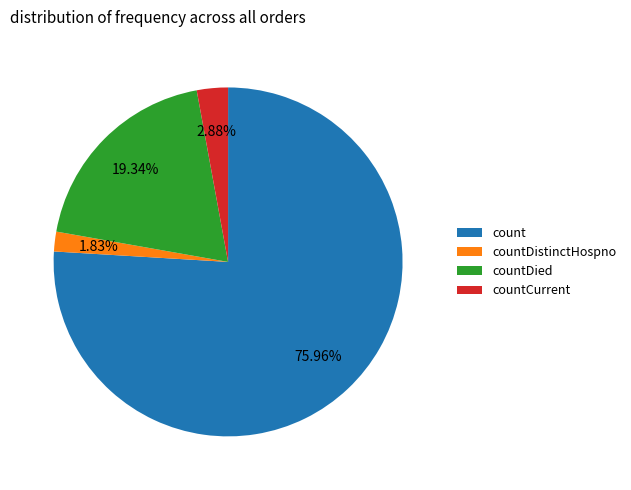

Count the number of slices in the pie.

4